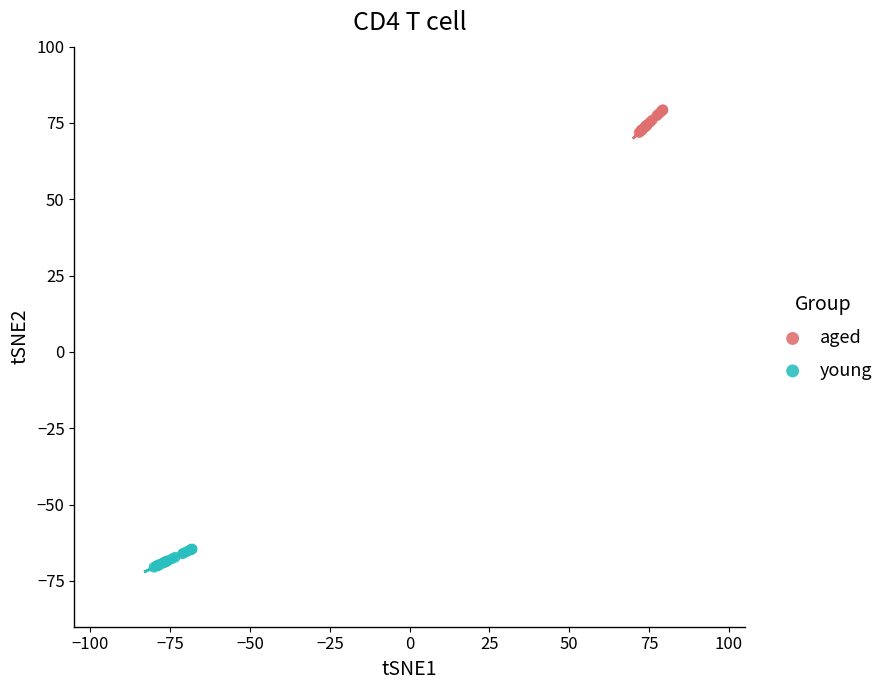

Which series has the widest spread of Y values?

aged